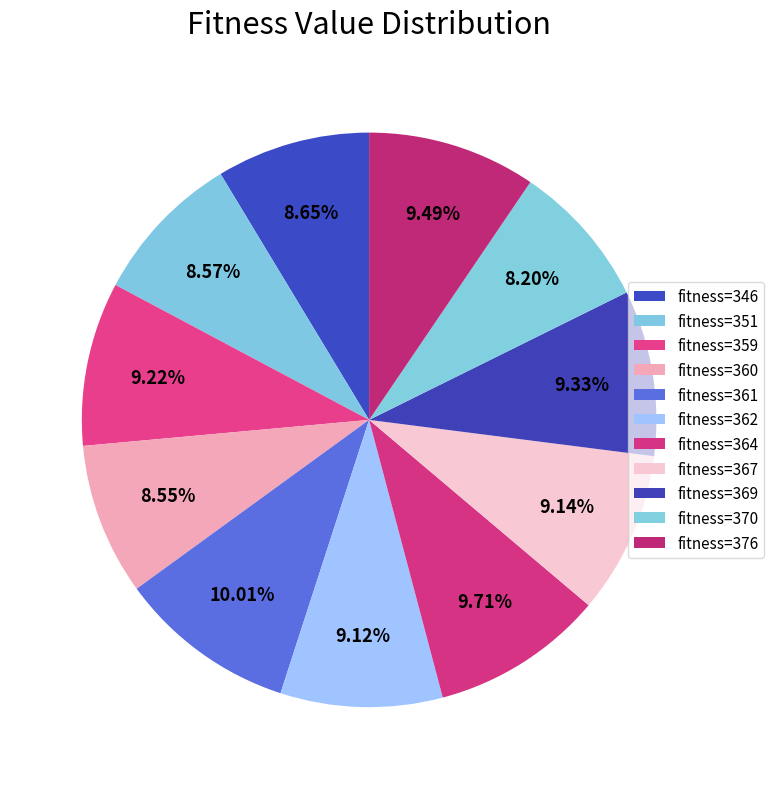

Count the number of slices in the pie.

11